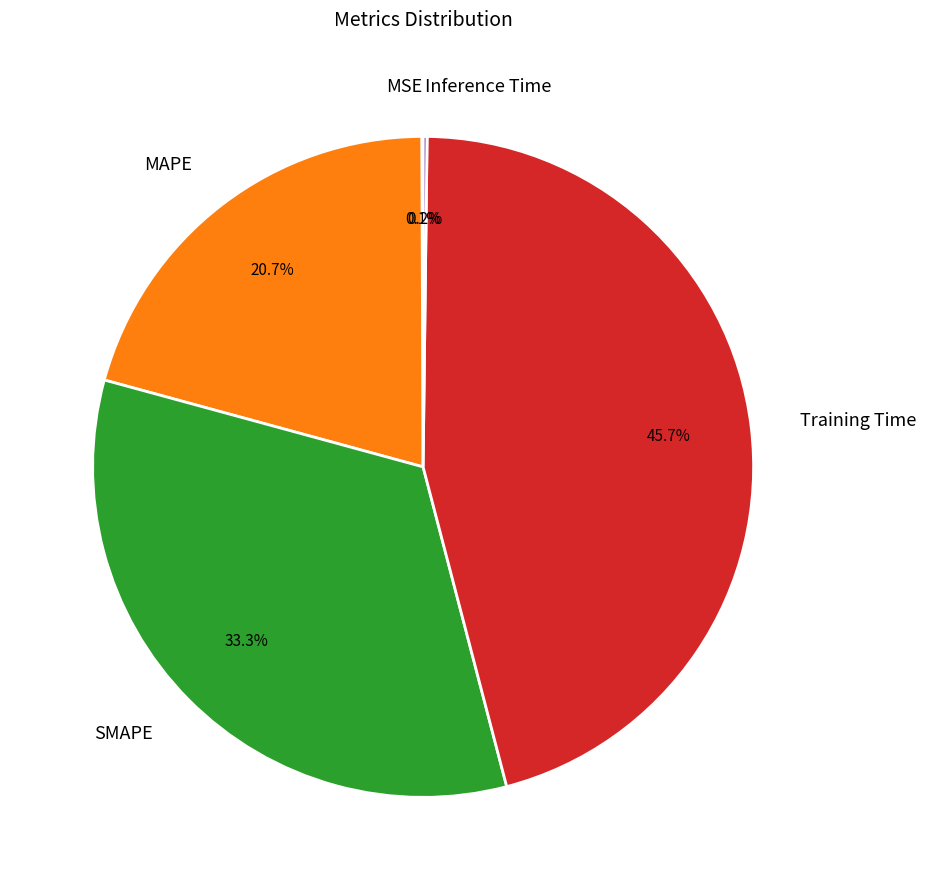

To the nearest percent, what portion does SMAPE represent?

33%